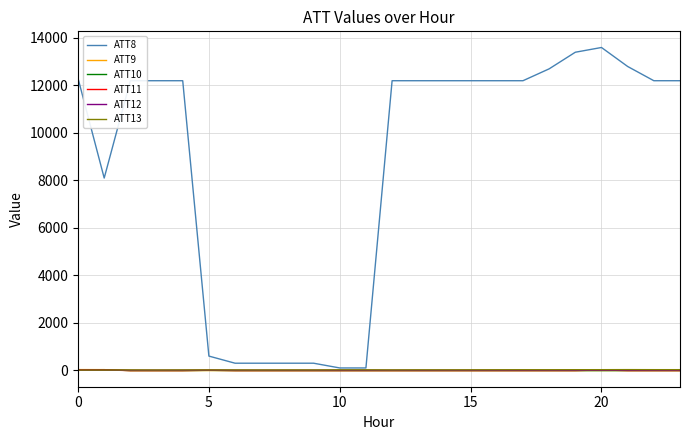

What is the greatest value displayed?

13600.0